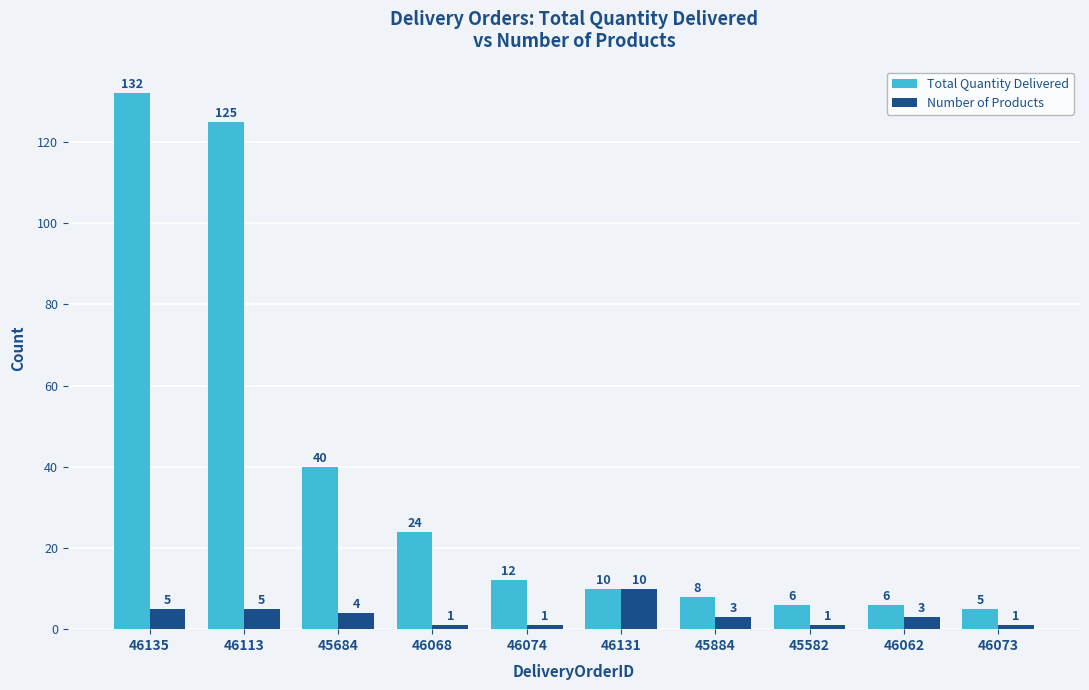

Is the value of Total Quantity Delivered at 46074 greater than the value of Number of Products at 46131?

Yes